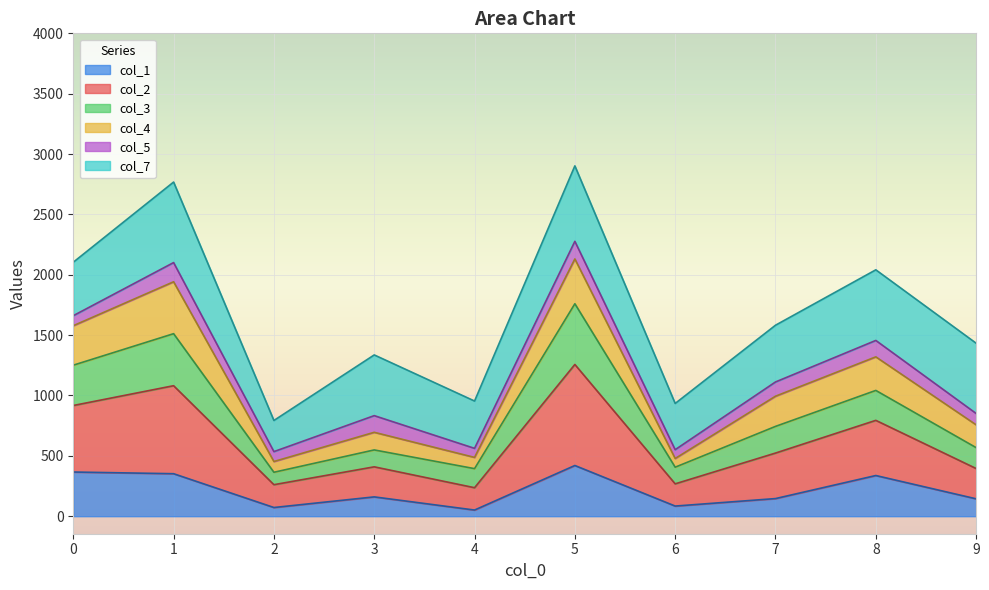

At which category does col_1 reach its first local valley?

2